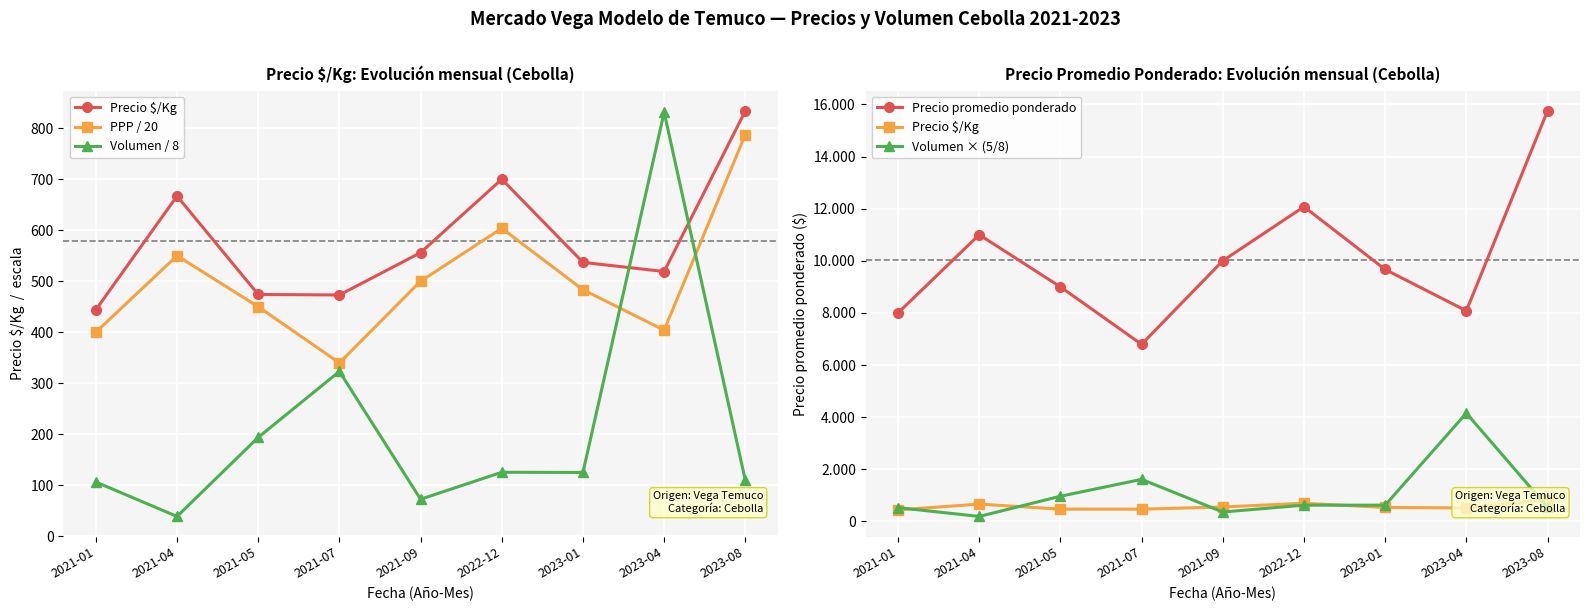

What is the highest value of the Precio promedio ponderado series?

15750.0